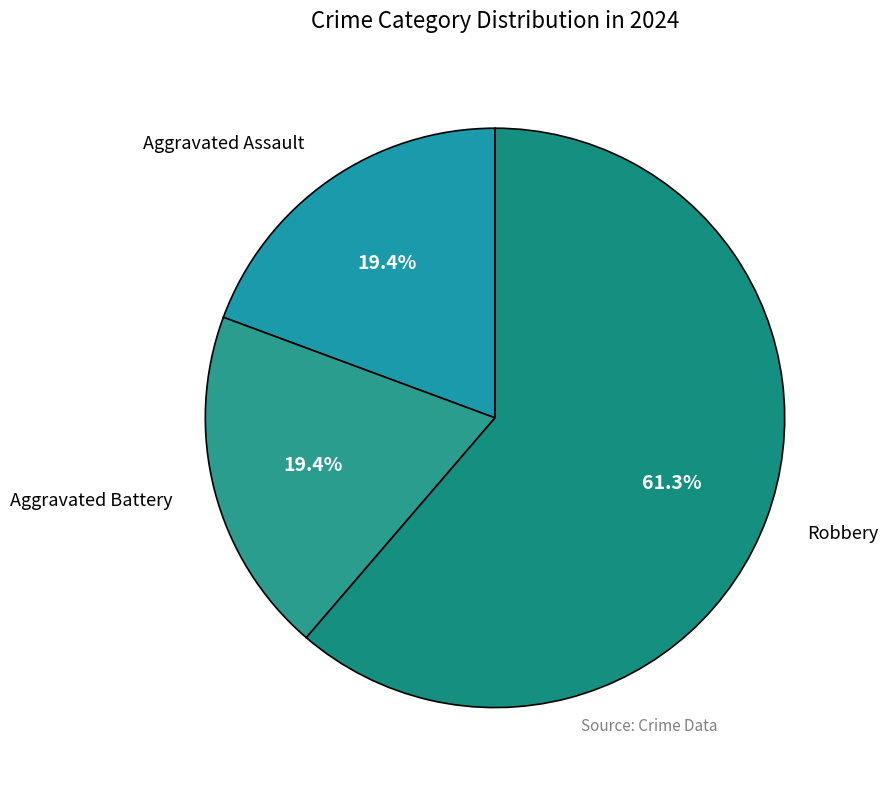

The Aggravated Assault slice represents 1% of the pie. True or false?

False